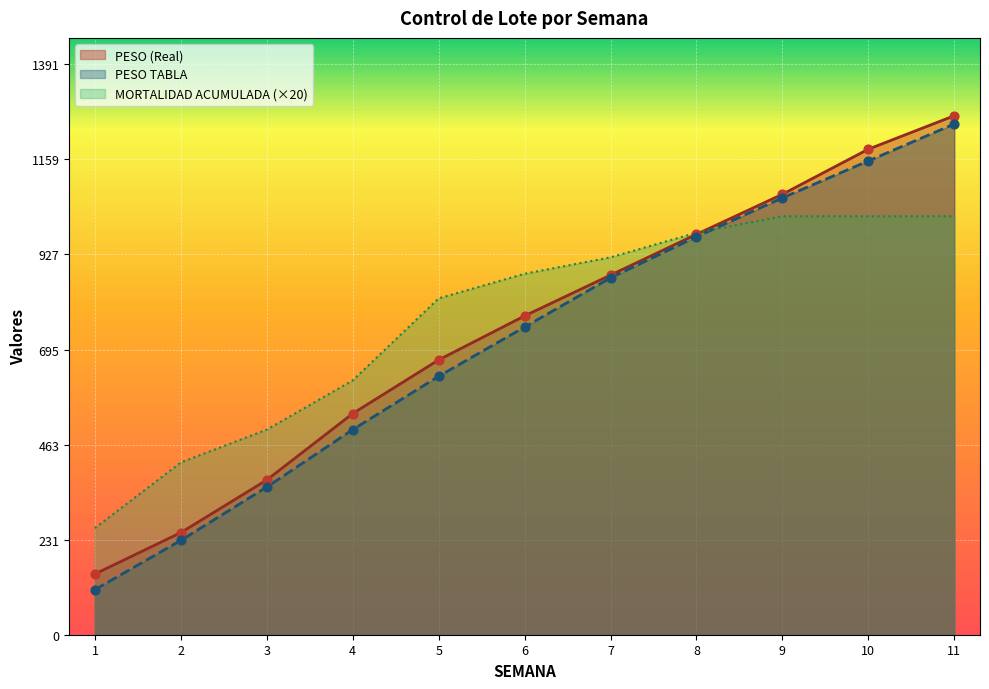

What are all the series names shown in the legend?

PESO (Real), PESO TABLA, MORTALIDAD ACUMULADA (×20)